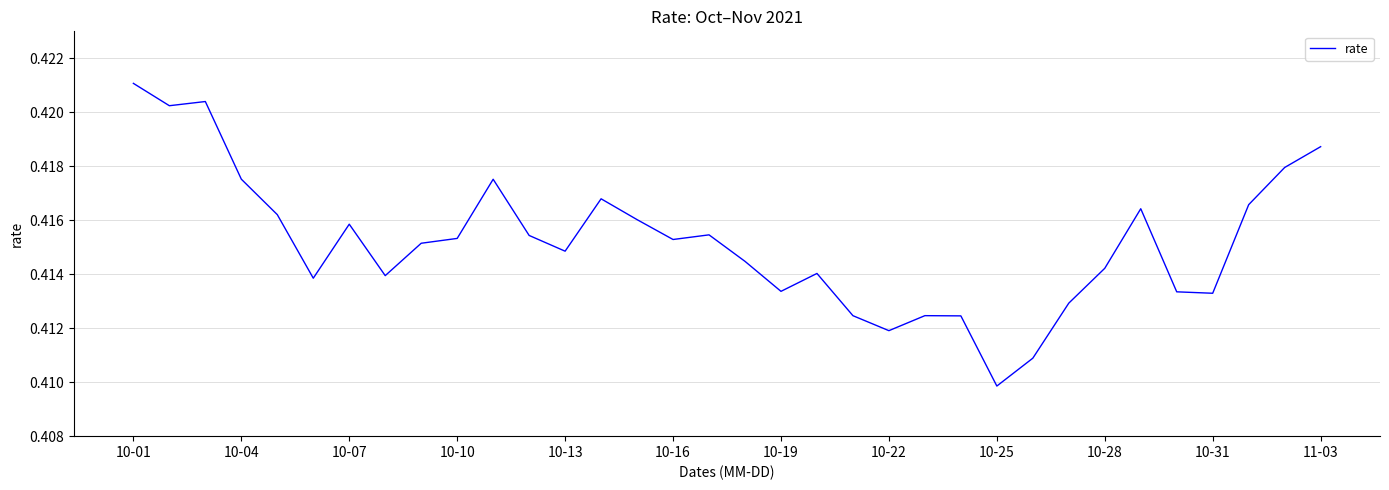

The value at 10-10 is 0.2. True or false?

False